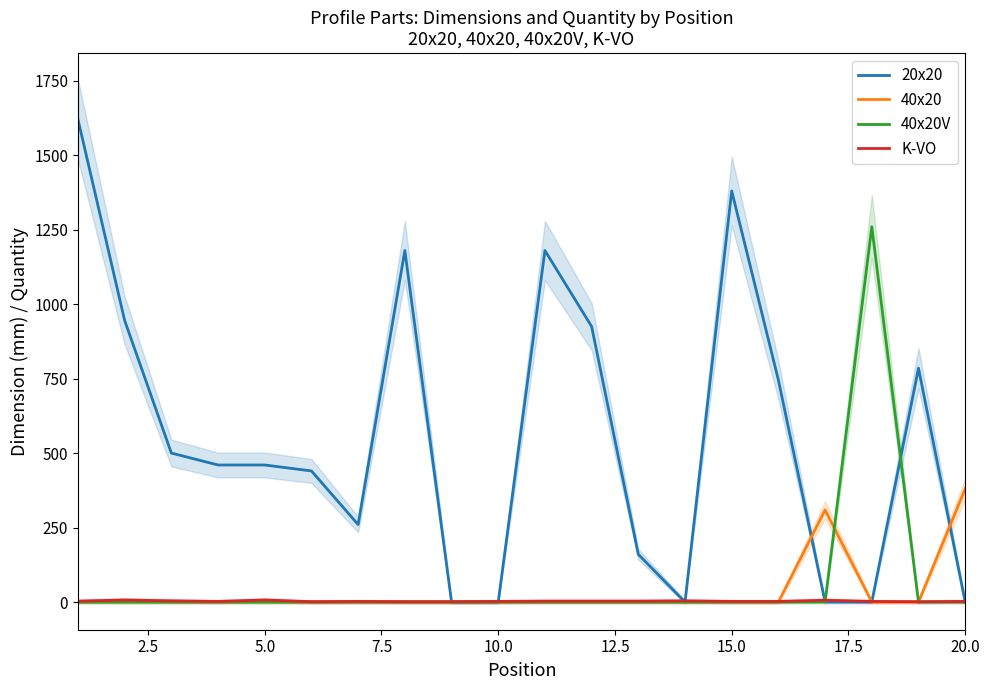

Which series ends up on top after the final intersection of 40x20V and K-VO?

K-VO